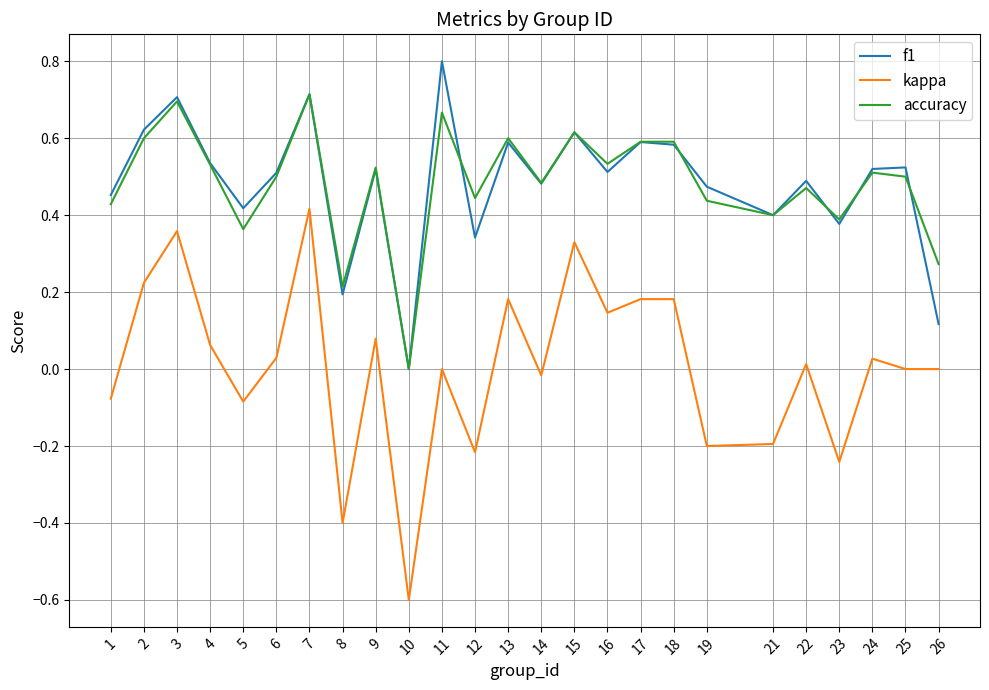

True or false: kappa and f1 cross at least once.

False